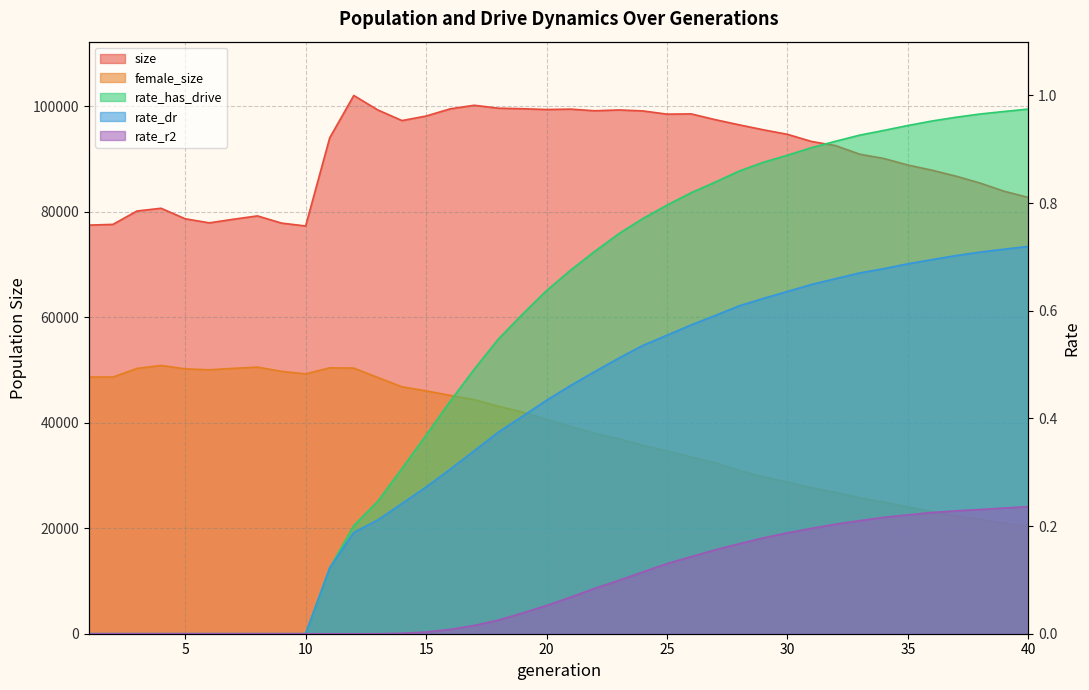

Reading left to right, transcribe all the data shown in this chart.

size: 77438.0	77569.0	80109.0	80628.0	78638.0	77863.0	78547.0	79181.0	77815.0	77271.0	93980.0	101999.0	99253.0	97246.0	98106.0	99467.0	100149.0	99592.0	99493.0	99343.0	99416.0	99105.0	99261.0	99076.0	98464.0	98516.0	97422.0	96437.0	95499.0	94640.0	93287.0	92501.0	90875.0	90063.0	88824.0	87843.0	86709.0	85403.0	83847.0	82680.0
female_size: 48655.0	48637.0	50271.0	50843.0	50192.0	50022.0	50284.0	50524.0	49718.0	49236.0	50385.0	50342.0	48550.0	46795.0	46026.0	45173.0	44356.0	43095.0	41998.0	40588.0	39267.0	37960.0	36915.0	35697.0	34602.0	33485.0	32353.0	30915.0	29729.0	28744.0	27637.0	26772.0	25745.0	24932.0	24018.0	23121.0	22290.0	21686.0	20919.0	20376.0
rate_has_drive: 0.0	0.0	0.0	0.0	0.0	0.0	0.0	0.0	0.0	0.0	0.1	0.2	0.2	0.3	0.4	0.4	0.5	0.5	0.6	0.6	0.7	0.7	0.7	0.8	0.8	0.8	0.8	0.9	0.9	0.9	0.9	0.9	0.9	0.9	0.9	1.0	1.0	1.0	1.0	1.0
rate_dr: 0.0	0.0	0.0	0.0	0.0	0.0	0.0	0.0	0.0	0.0	0.1	0.2	0.2	0.2	0.3	0.3	0.3	0.4	0.4	0.4	0.5	0.5	0.5	0.5	0.6	0.6	0.6	0.6	0.6	0.6	0.6	0.7	0.7	0.7	0.7	0.7	0.7	0.7	0.7	0.7
rate_r2: 0.0	0.0	0.0	0.0	0.0	0.0	0.0	0.0	0.0	0.0	0.0	0.0	0.0	0.0	0.0	0.0	0.0	0.0	0.0	0.1	0.1	0.1	0.1	0.1	0.1	0.1	0.2	0.2	0.2	0.2	0.2	0.2	0.2	0.2	0.2	0.2	0.2	0.2	0.2	0.2